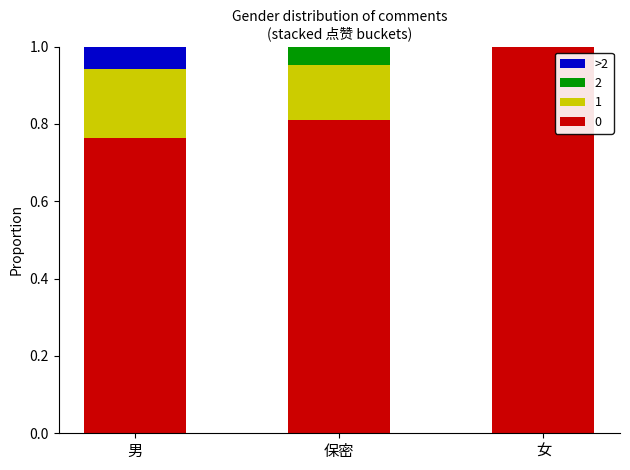

What is the total value across all series at 保密?

1.0